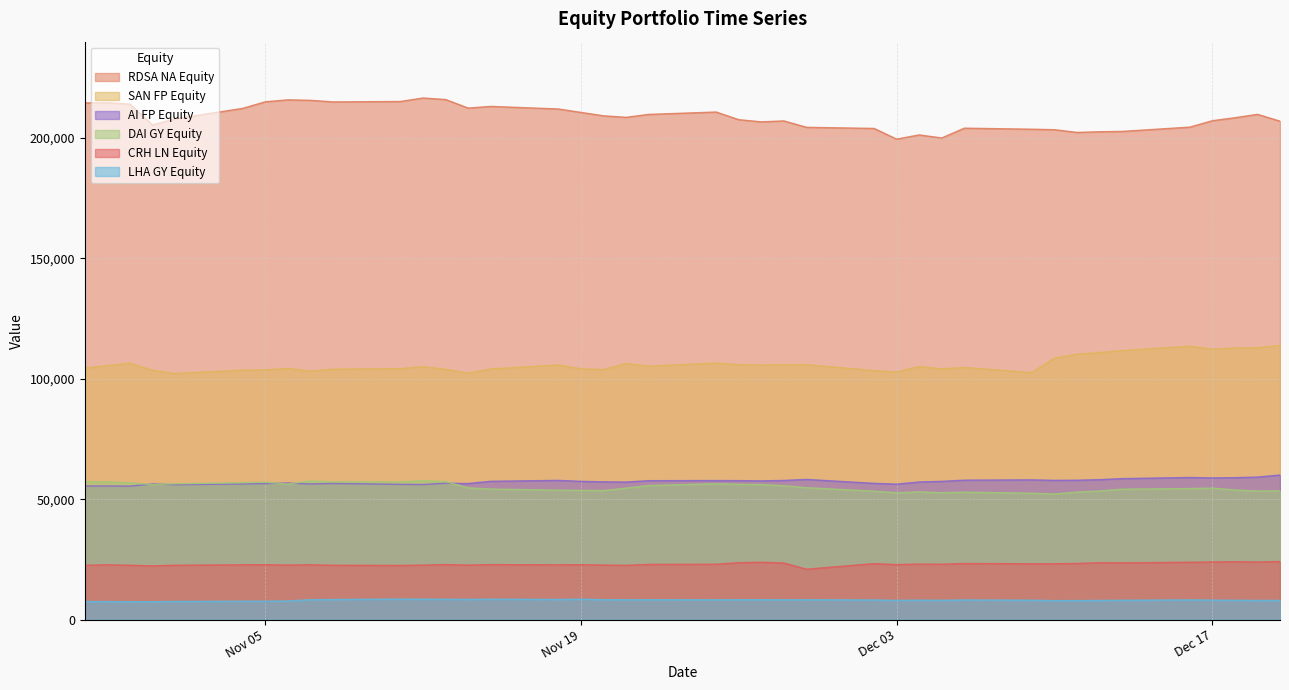

True or false: RDSA NA Equity and CRH LN Equity cross at least once.

False